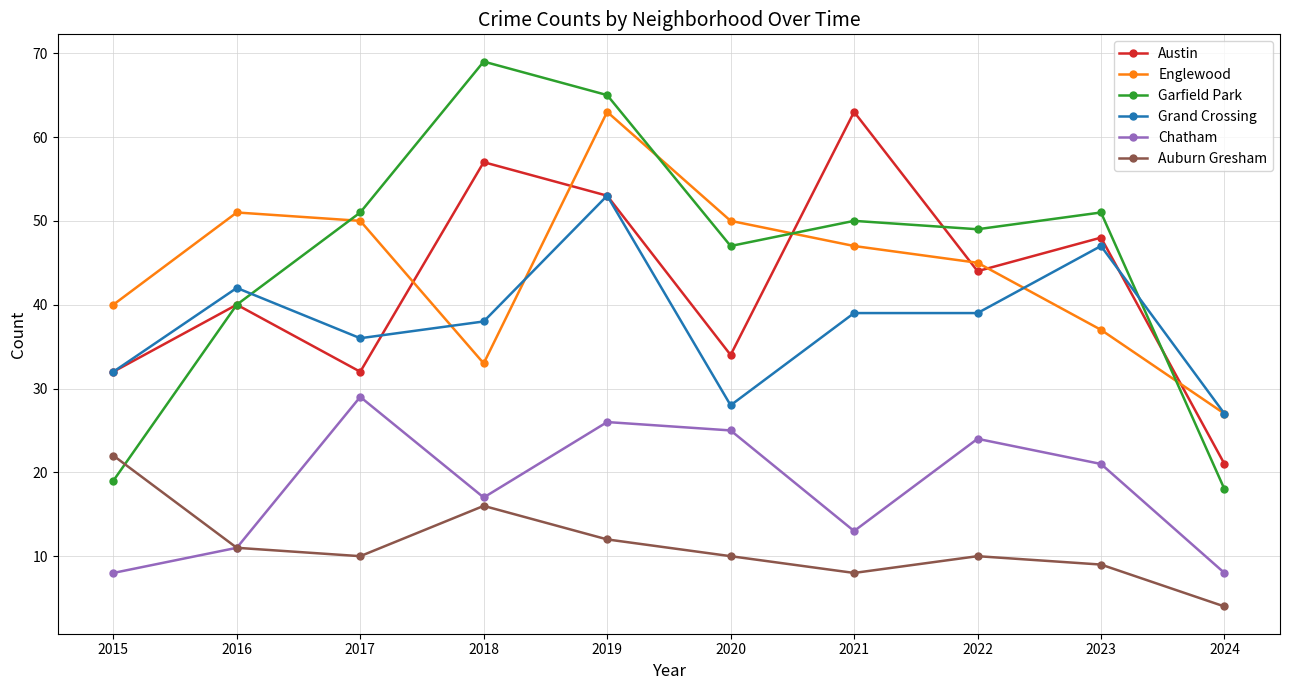

How many values in the Englewood series are below 47?

5